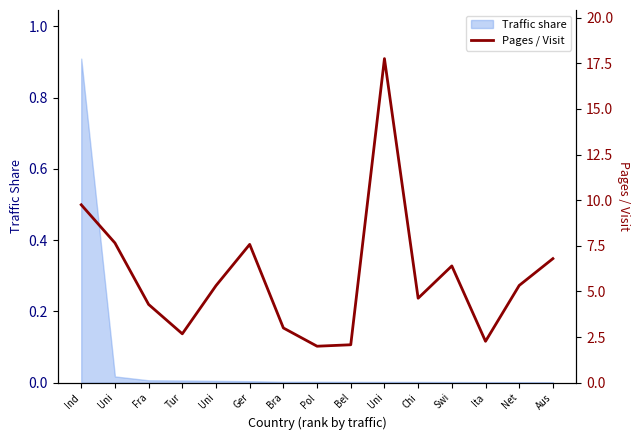

The value at Ind is 9.8. True or false?

True